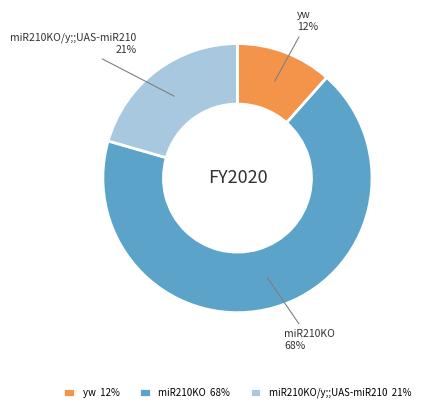

Count the number of slices in the pie.

3